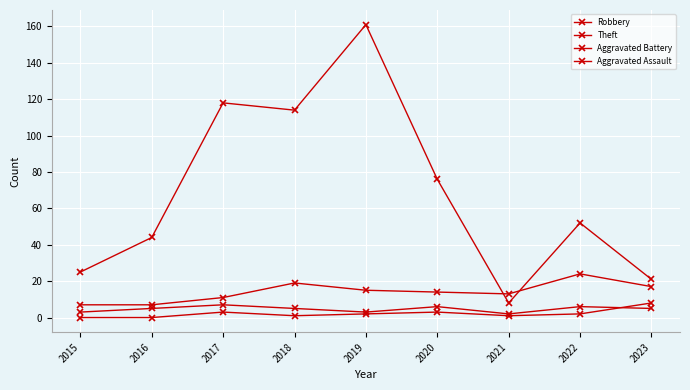

Reading left to right, what are all the values shown in this chart?

Robbery: 7	7	11	19	15	14	13	24	17
Theft: 25	44	118	114	161	76	8	52	21
Aggravated Battery: 3	5	7	5	3	6	2	6	5
Aggravated Assault: 0	0	3	1	2	3	1	2	8